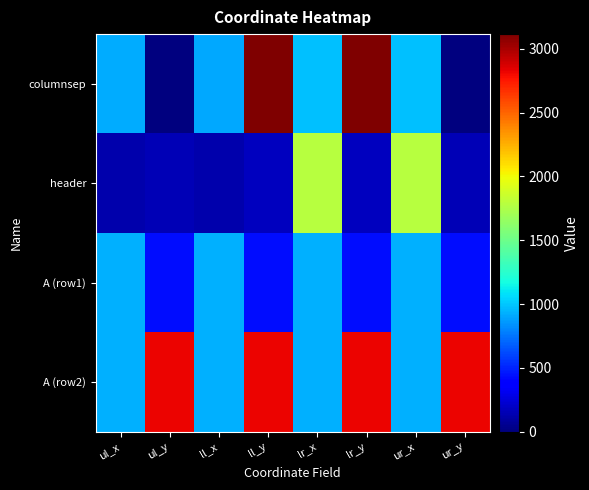

Which series has the largest total across all categories?

A (row2)